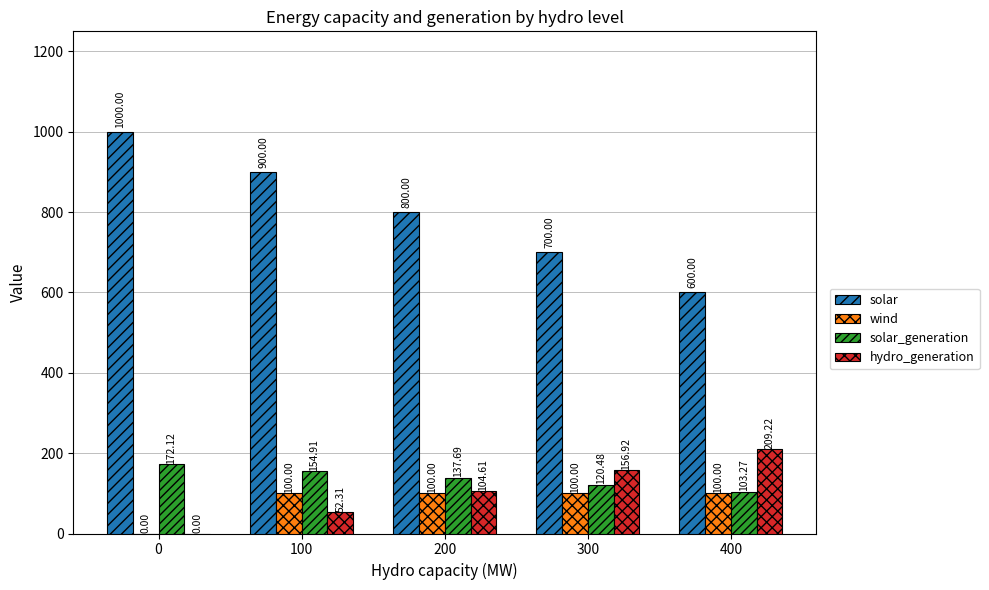

At which category is the sum across all series the highest?

100